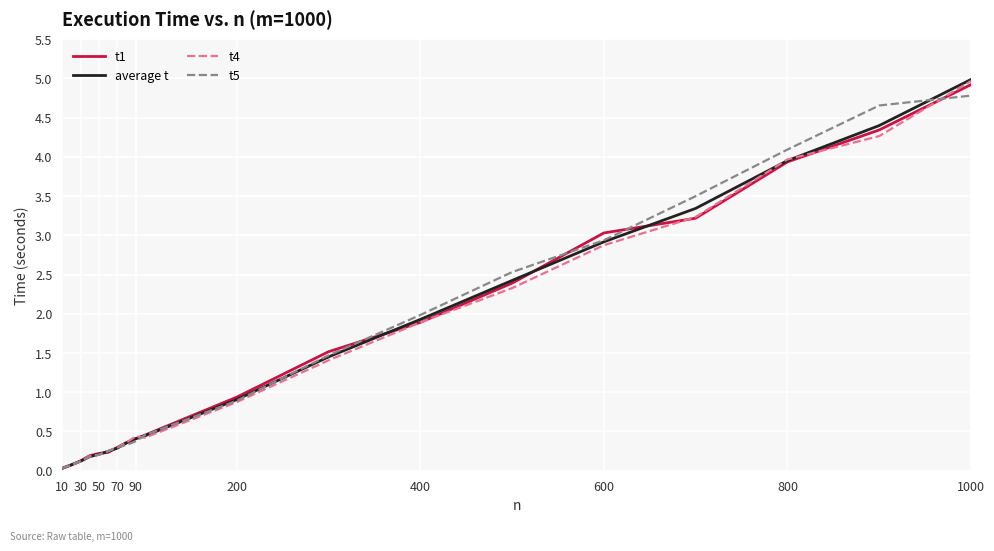

Which series has the widest spread of values?

average t